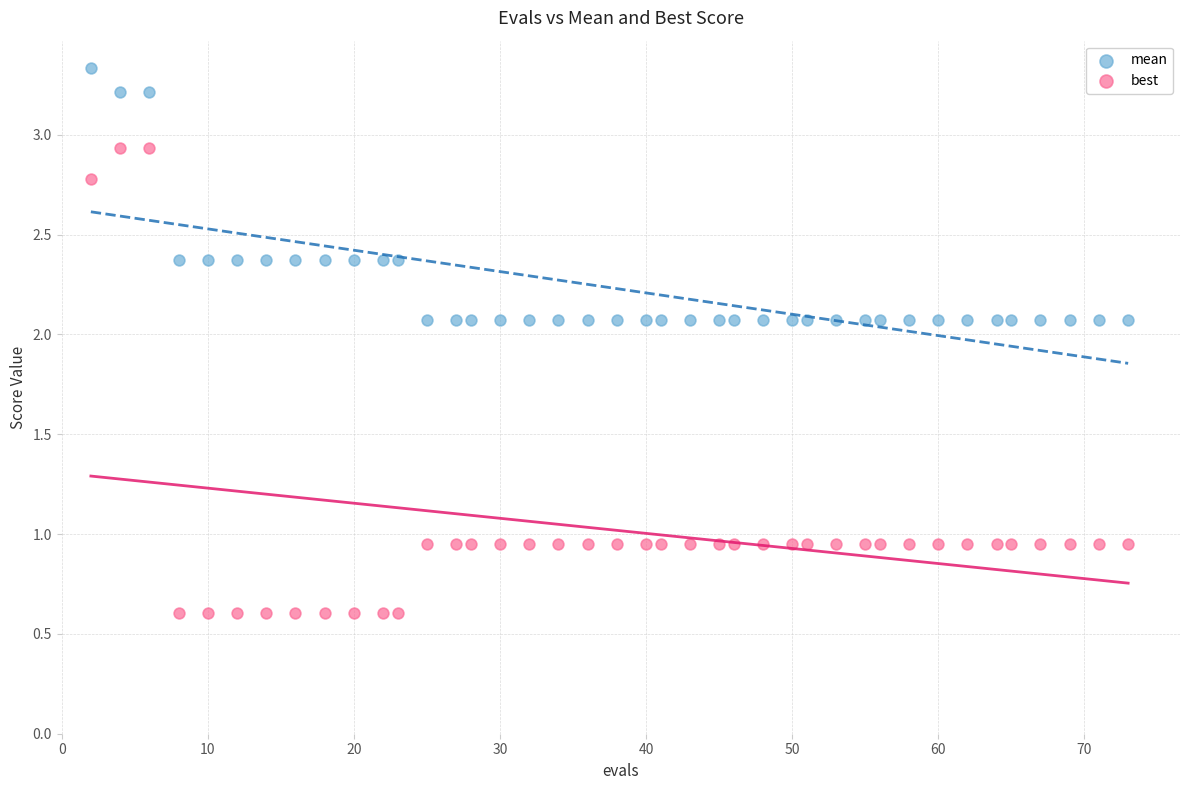

What are all the series names shown in the legend?

mean, best